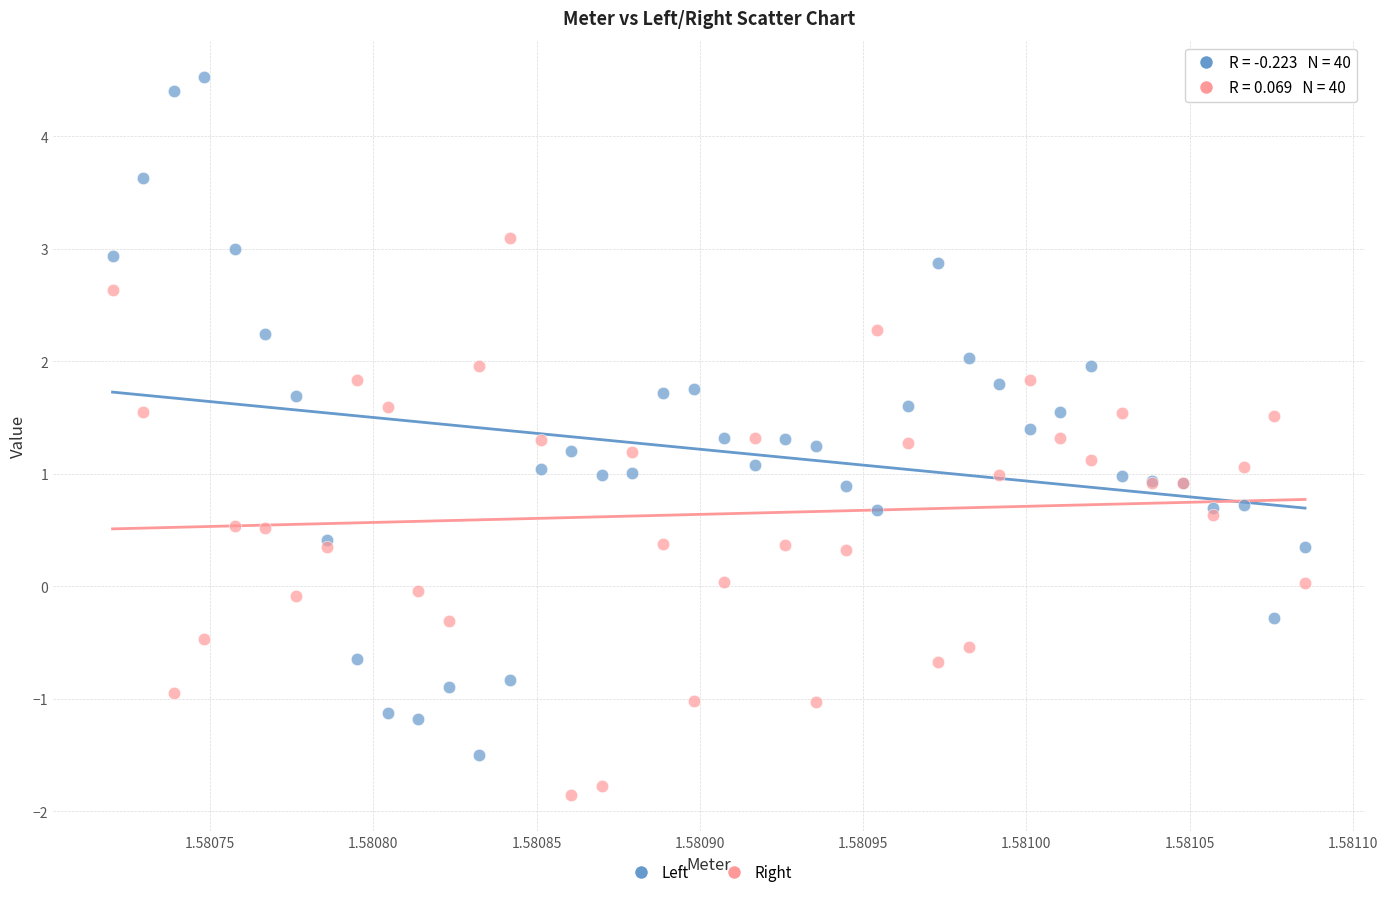

Which series contains the lowest Y value?

Right